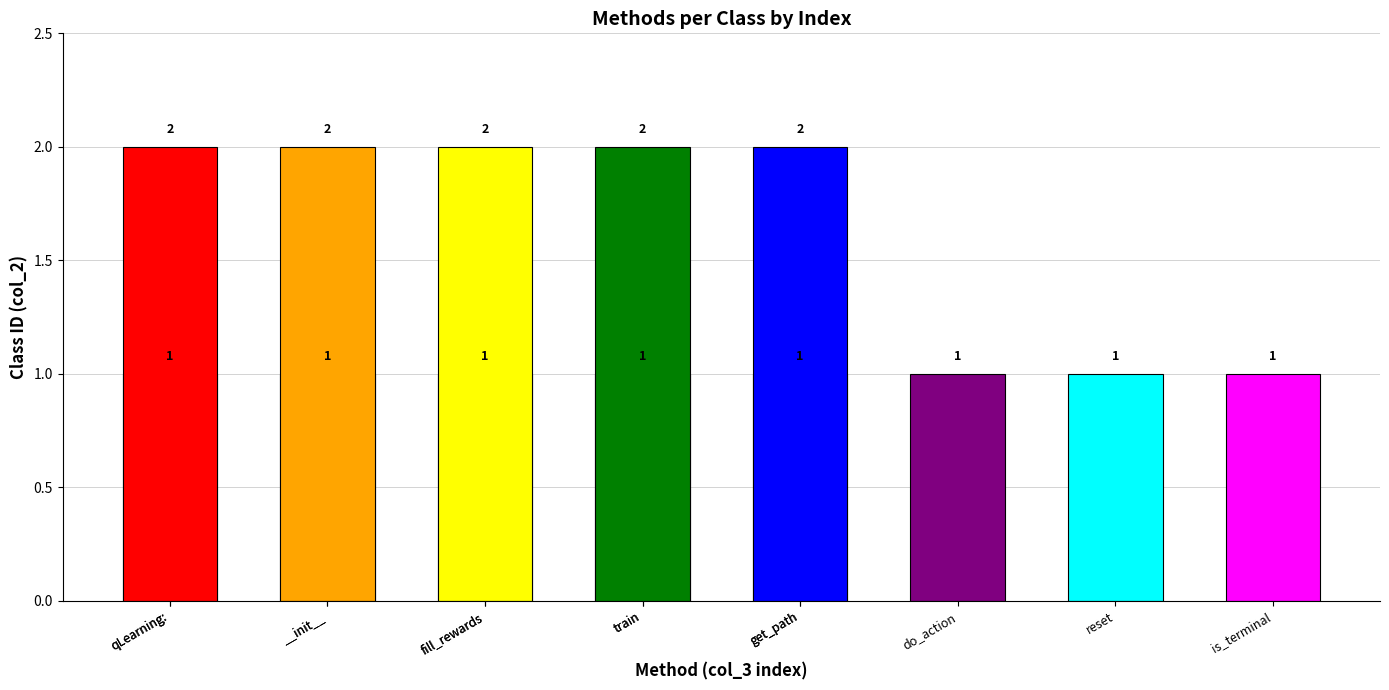

What is the label of the 4th bar from the left?

train